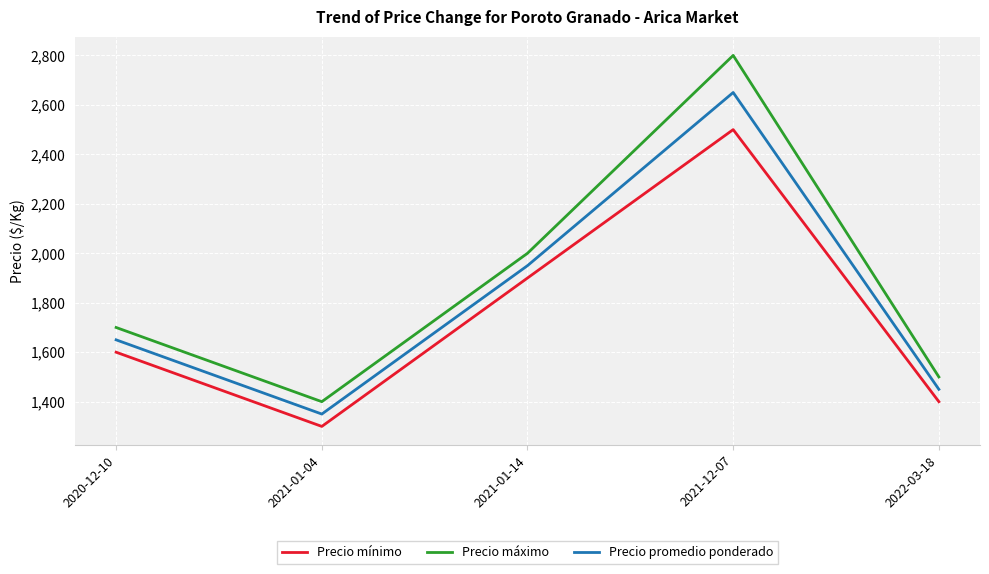

What value does the Precio promedio ponderado series have at 2021-01-04, to the nearest 10?

1350